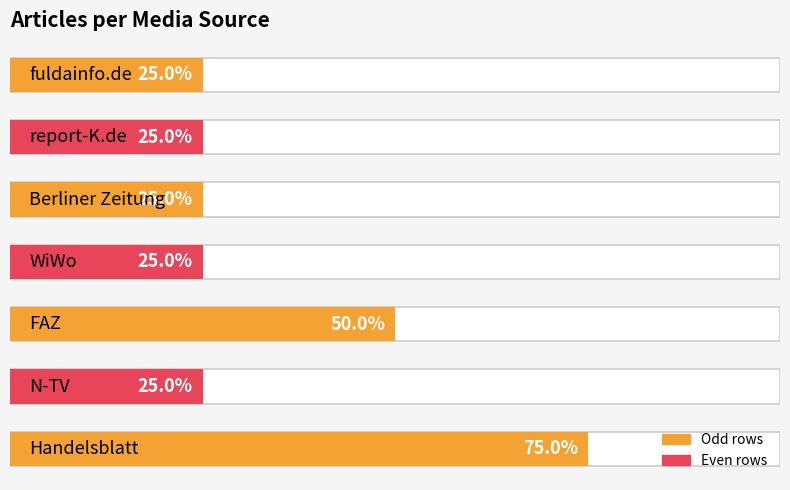

List the labels in order of value, largest first.

0, 2, 1, 3, 4, 5, 6